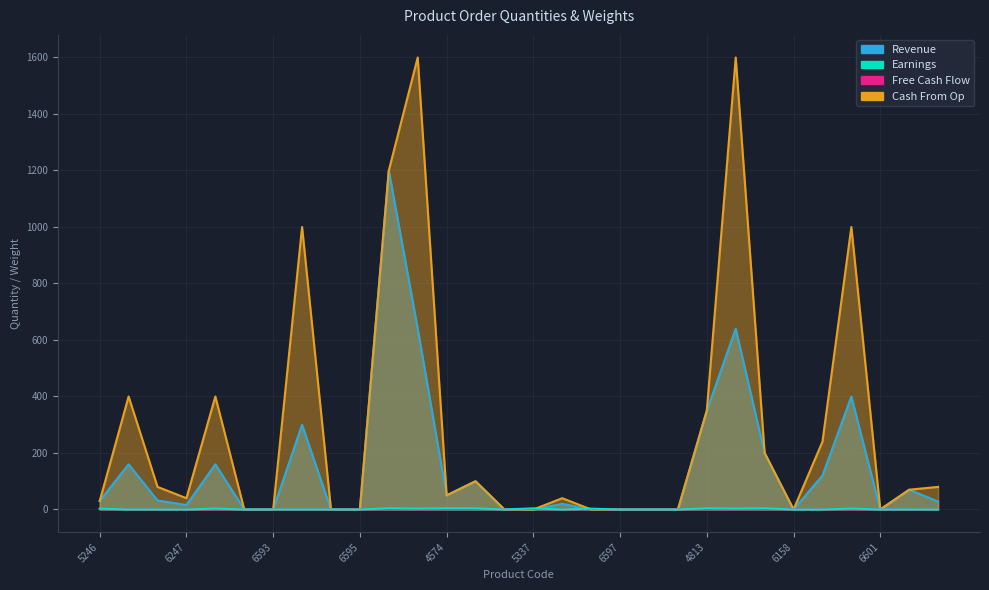

At which category does Earnings reach its first local peak?

4574